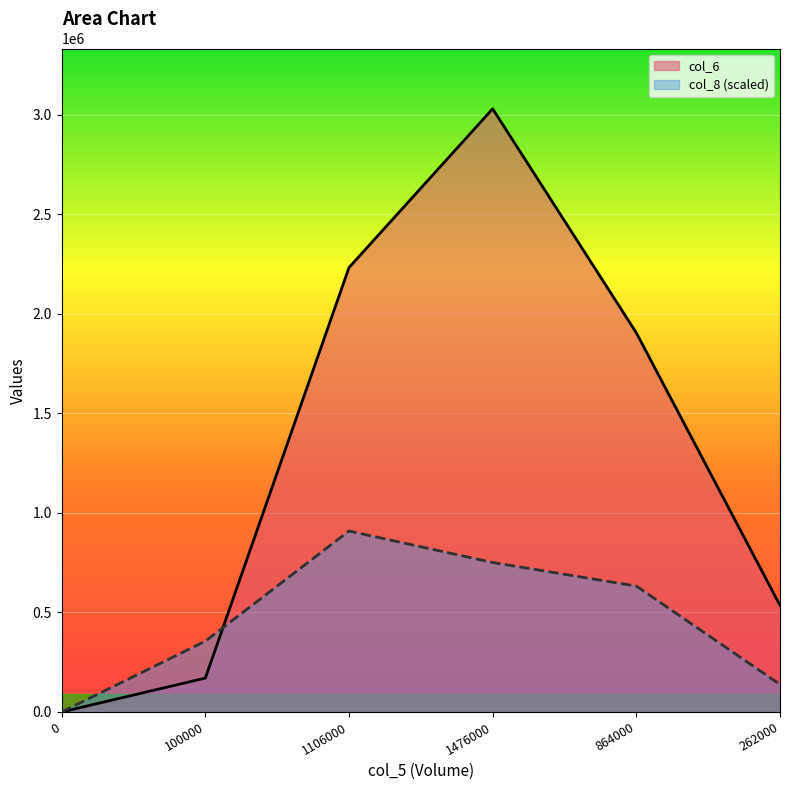

Does the chart display data point markers on the line(s)?

No